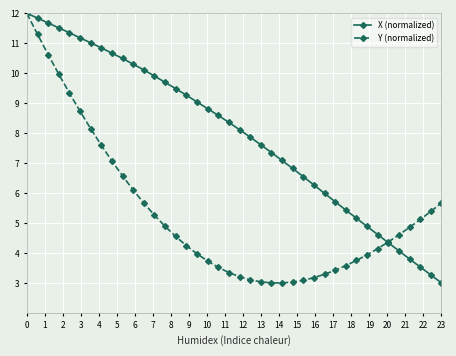

What is the value of the Y (normalized) point at the 12th from the left?

5.7